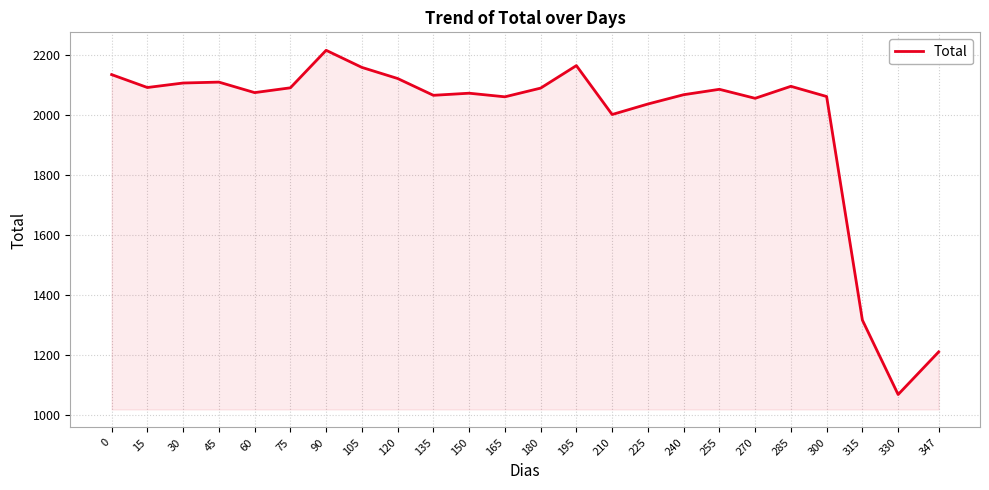

Where is the data nearest to the value 1642?

315